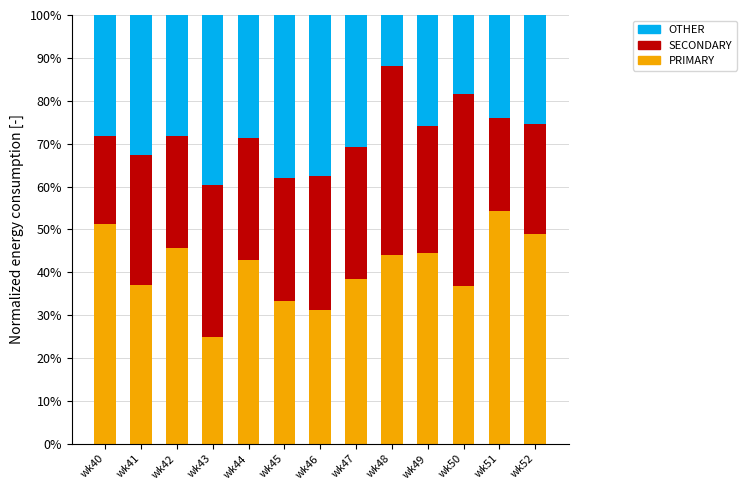

True or false: PRIMARY has a value of 38.5 at wk47.

True